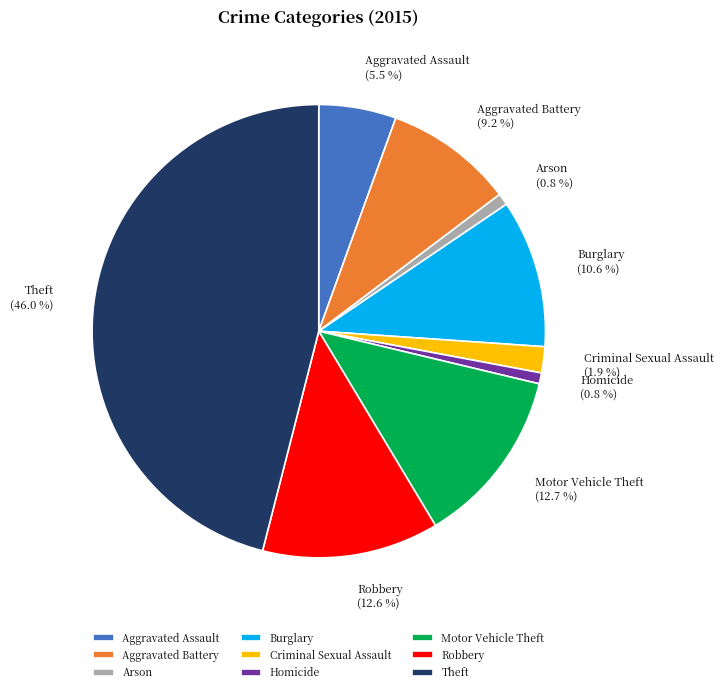

To the nearest percent, what is the difference between the Motor Vehicle Theft and Theft slice percentages?

33%